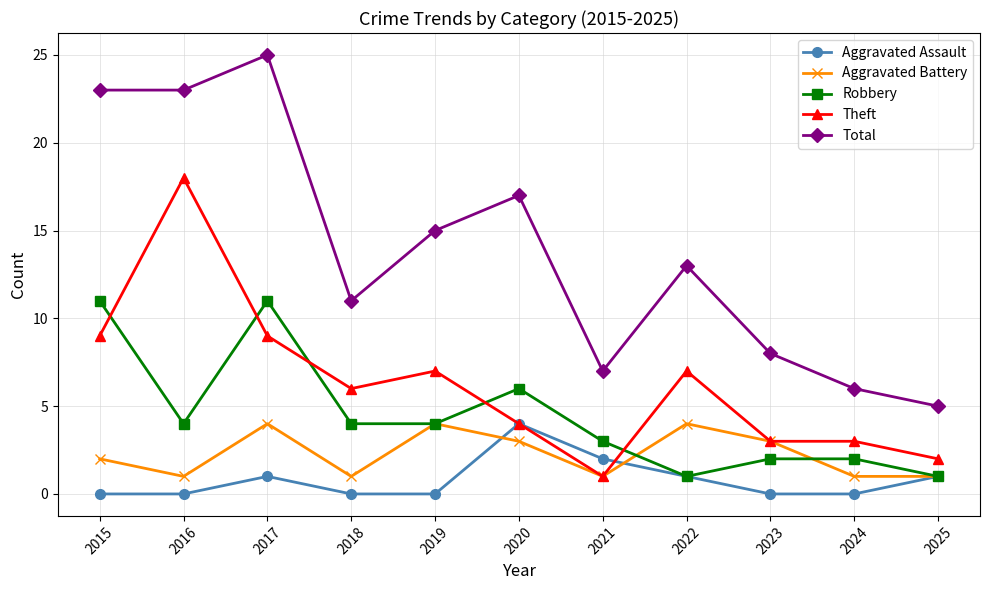

Which series has the largest total across all categories?

Total